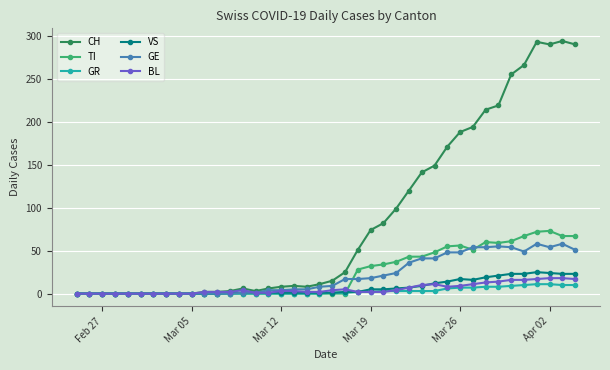

True or false: VS has more than 0 points higher than both neighbors.

True